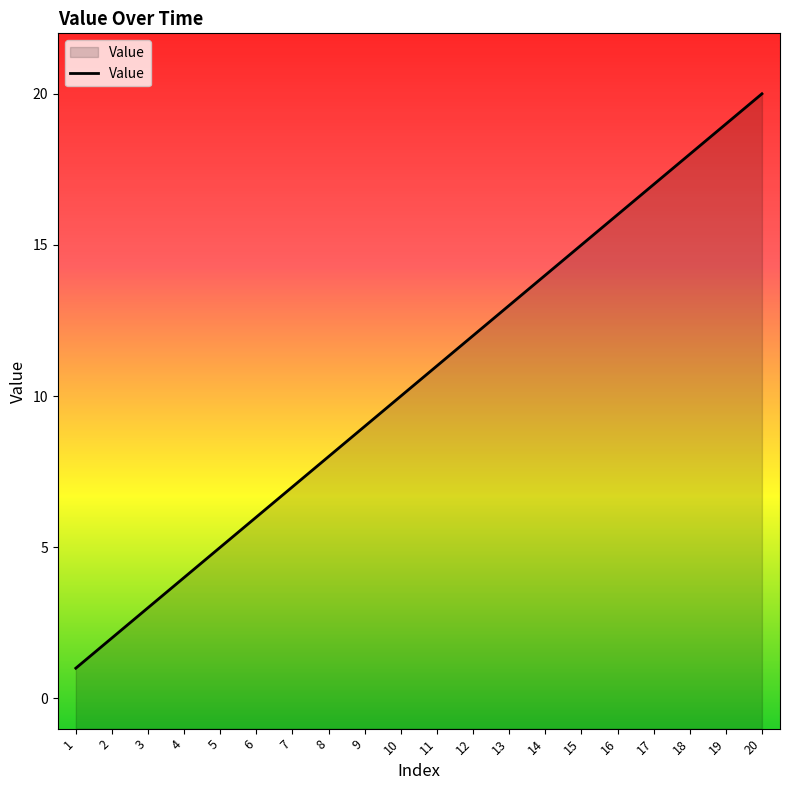

At which label is the value closest to 10?

10